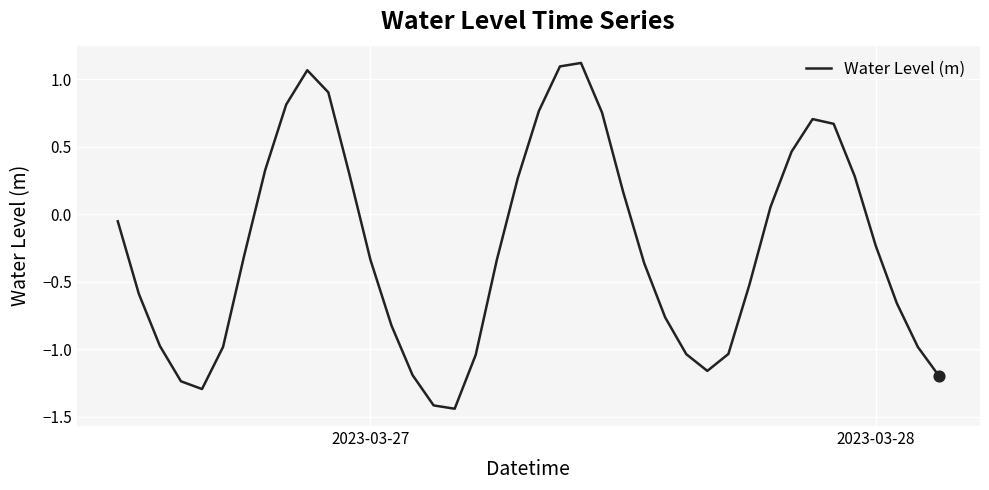

How many lines are shown in the chart?

1